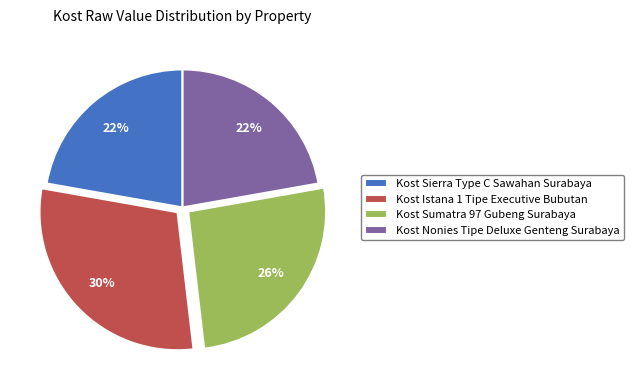

To the nearest percent, what portion does Kost Nonies Tipe Deluxe Genteng Surabaya represent?

22%